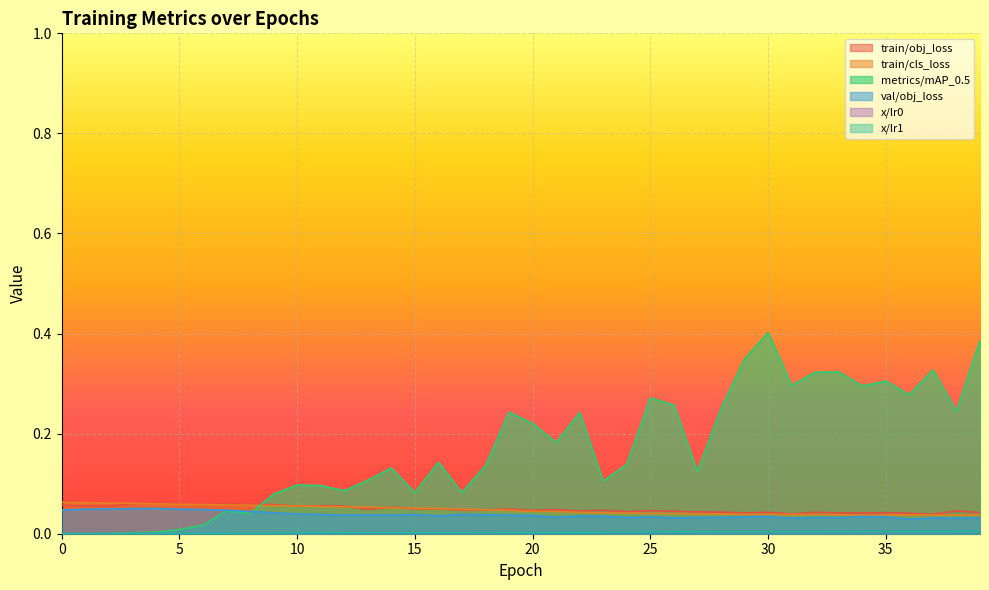

What is the total value across all series at 25?

0.4